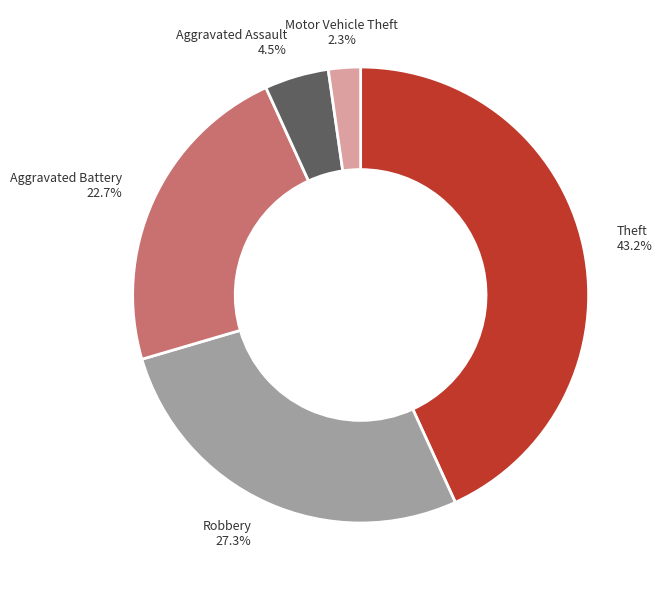

What percentage is NOT represented by Aggravated Battery?

77.3%